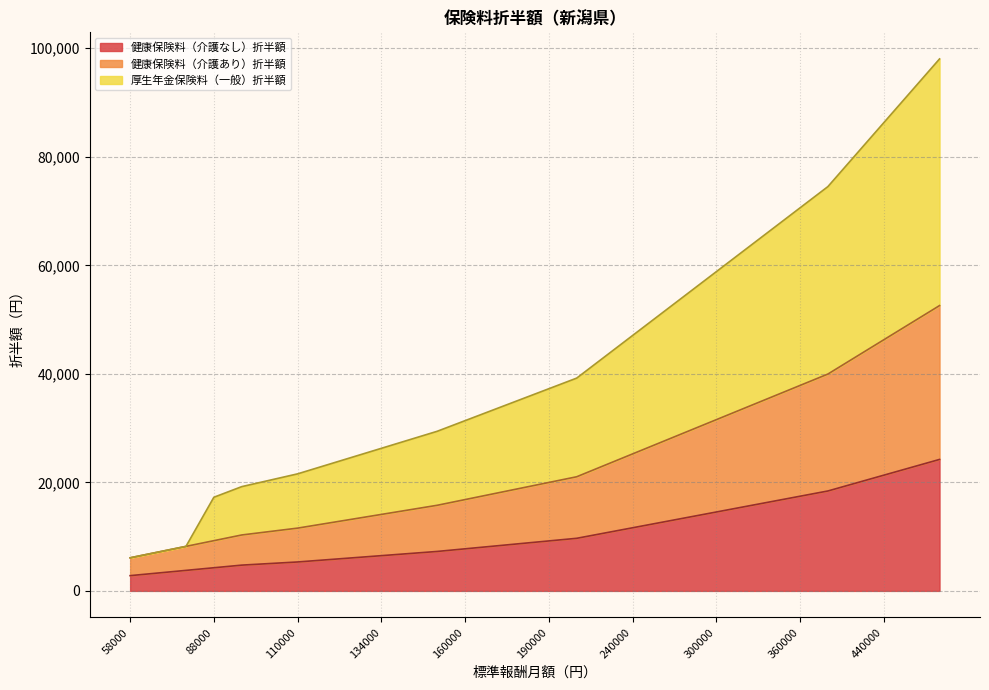

Which has a higher value, 320000 or 410000?

410000